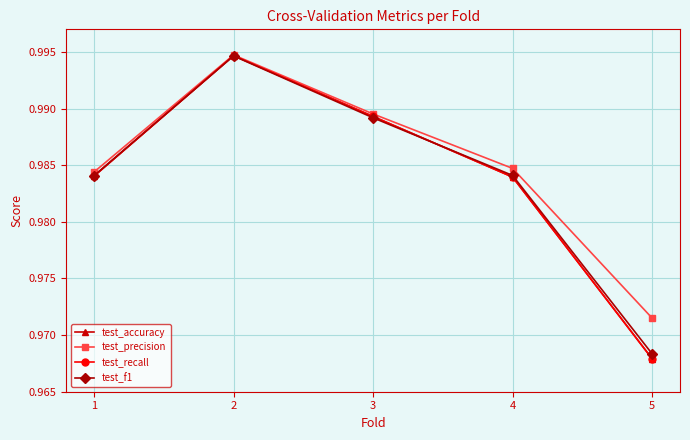

Reading right to left, what are all the values shown in this chart?

test_accuracy: 5=1.0	4=1.0	3=1.0	2=1.0	1=1.0
test_precision: 5=1.0	4=1.0	3=1.0	2=1.0	1=1.0
test_recall: 5=1.0	4=1.0	3=1.0	2=1.0	1=1.0
test_f1: 5=1.0	4=1.0	3=1.0	2=1.0	1=1.0